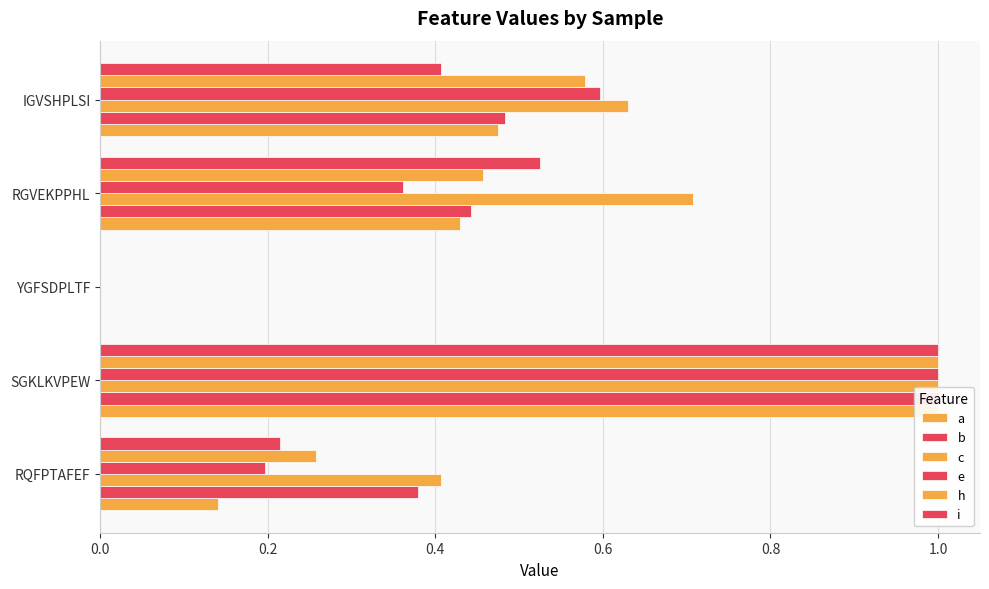

Reading right to left, transcribe all the data shown in this chart.

a: 0.5	0.4	0.0	1.0	0.1
b: 0.5	0.4	0.0	1.0	0.4
c: 0.6	0.7	0.0	1.0	0.4
e: 0.6	0.4	0.0	1.0	0.2
h: 0.6	0.5	0.0	1.0	0.3
i: 0.4	0.5	0.0	1.0	0.2